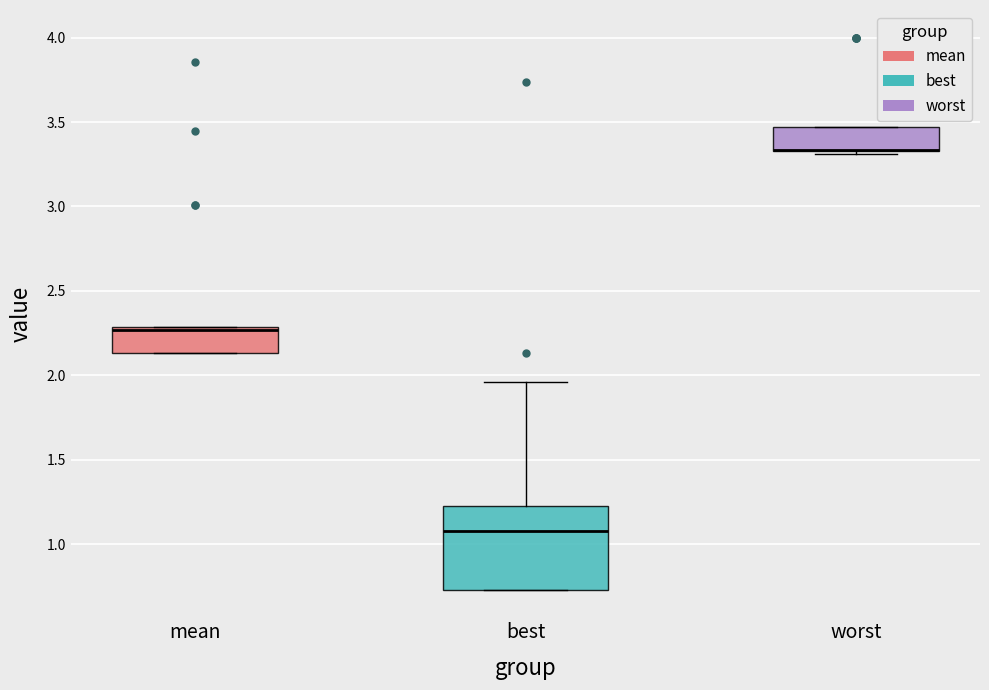

Which box is the tallest, from its lower edge to its upper edge?

best